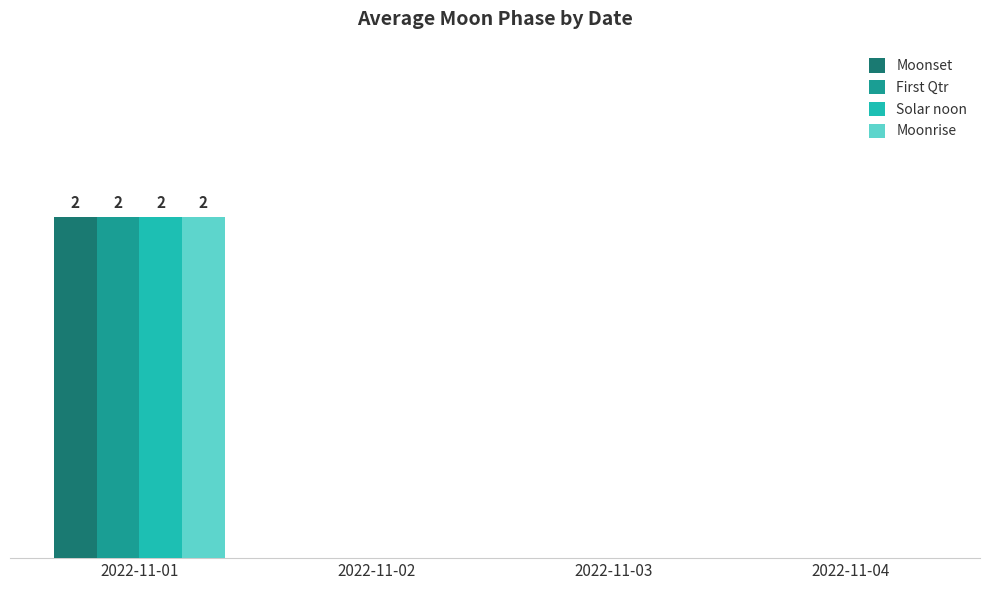

What are all the series names shown in the legend?

Moonset, First Qtr, Solar noon, Moonrise